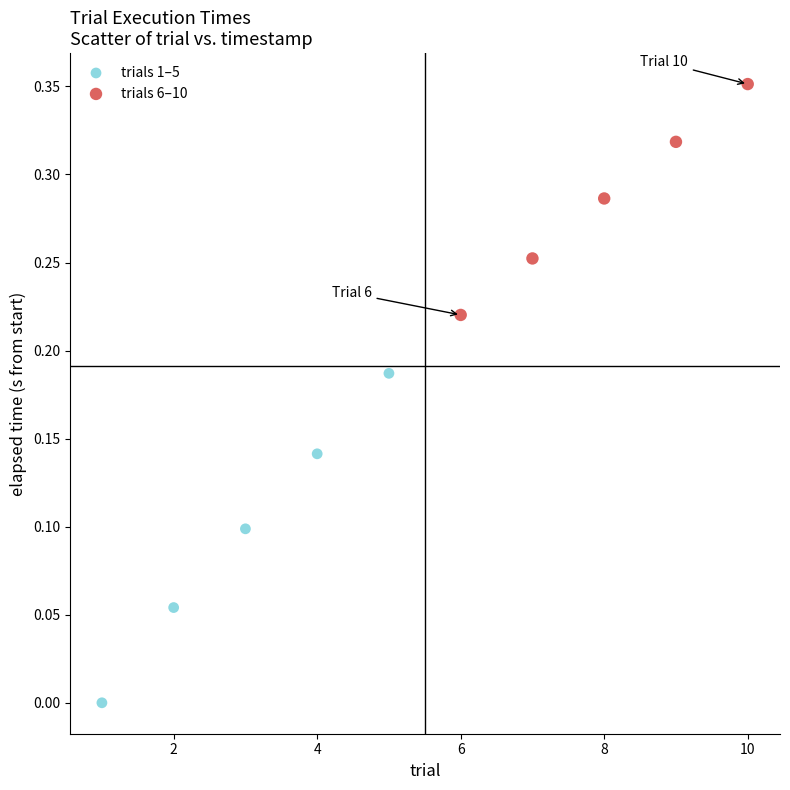

Which series reaches the maximum Y coordinate?

trials 6–10